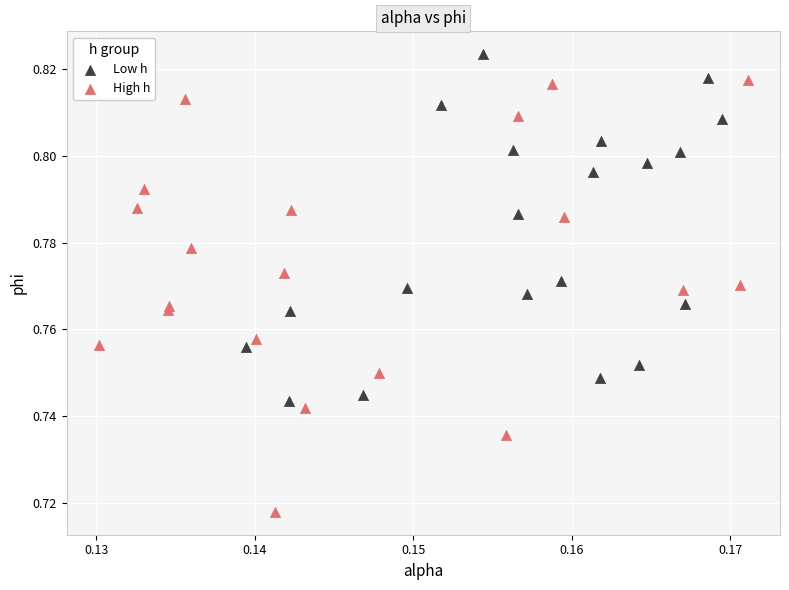

Which series has the largest Y range (max minus min)?

High h